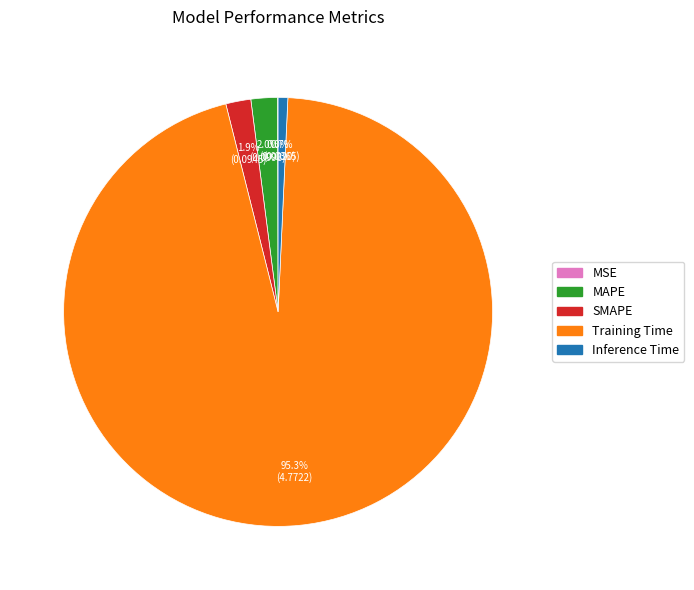

The Training Time slice represents 95% of the pie. True or false?

True